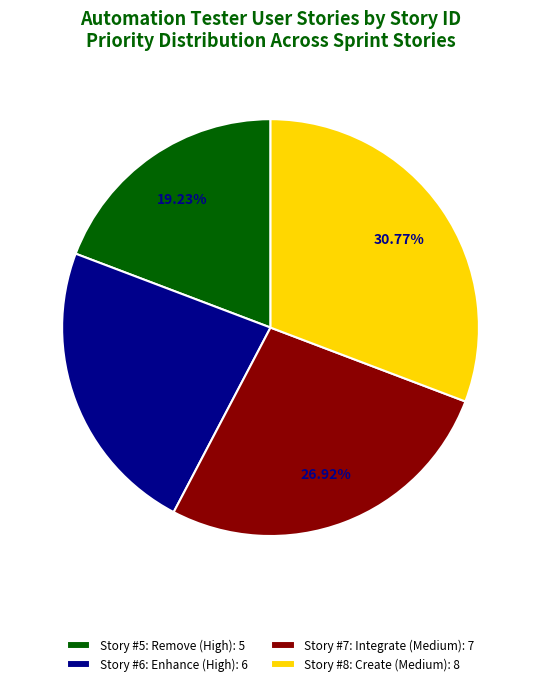

Between Story #8: Create (Medium) and Story #7: Integrate (Medium), which is larger?

Story #8: Create (Medium)